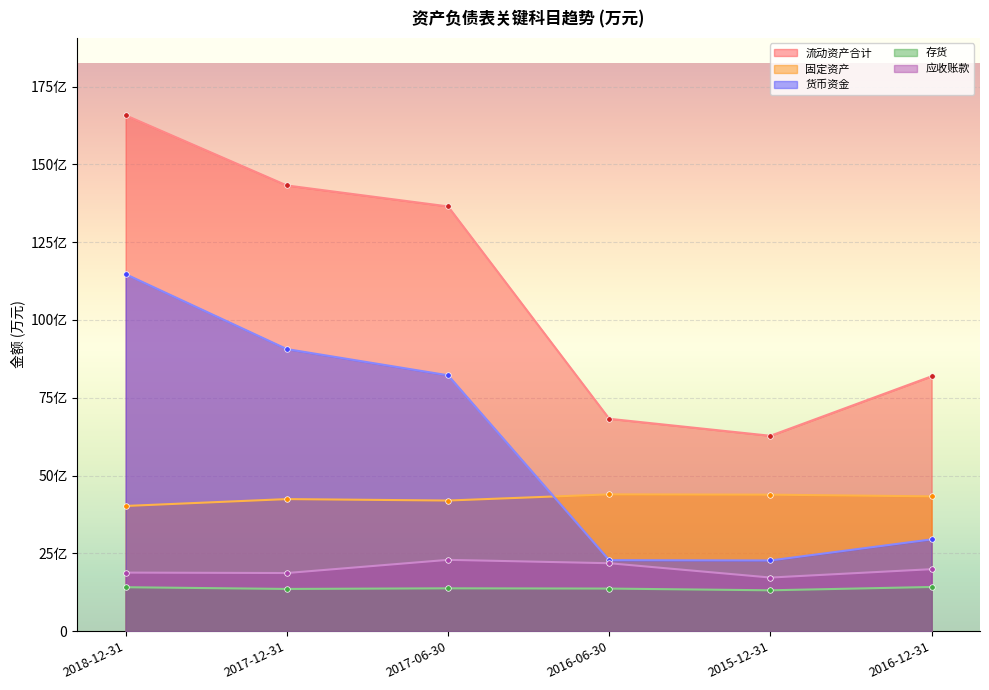

Which series has the largest range (max minus min)?

流动资产合计